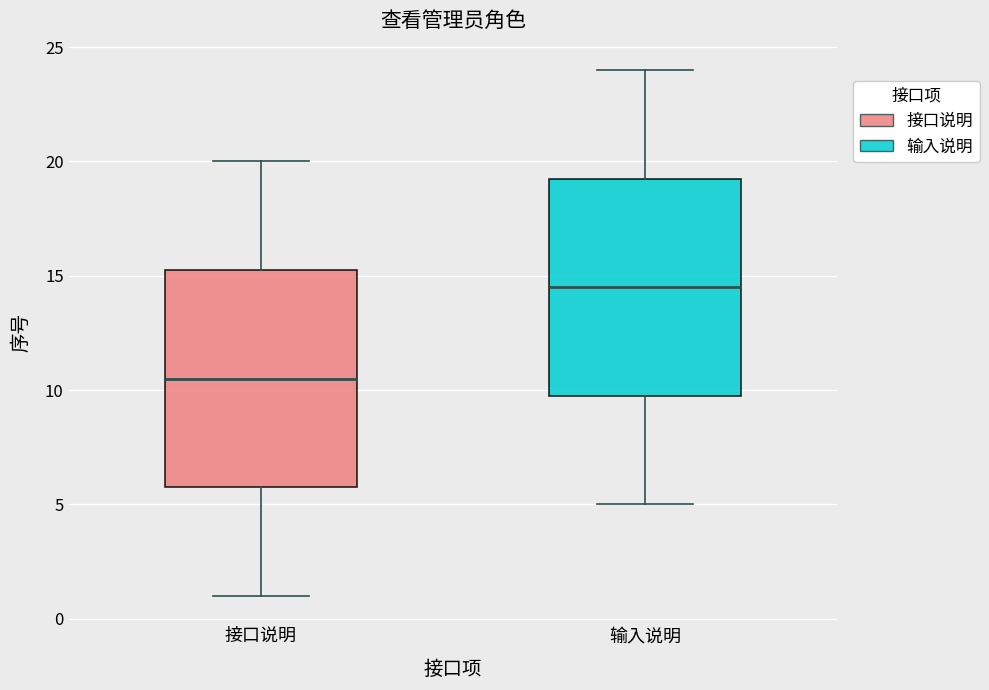

Which box has the lowest median line?

接口说明